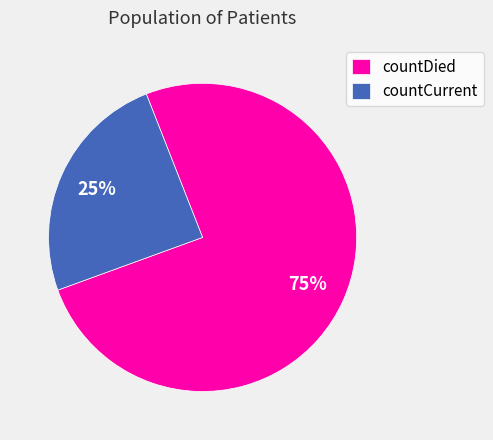

Between countCurrent and countDied, which is larger?

countDied